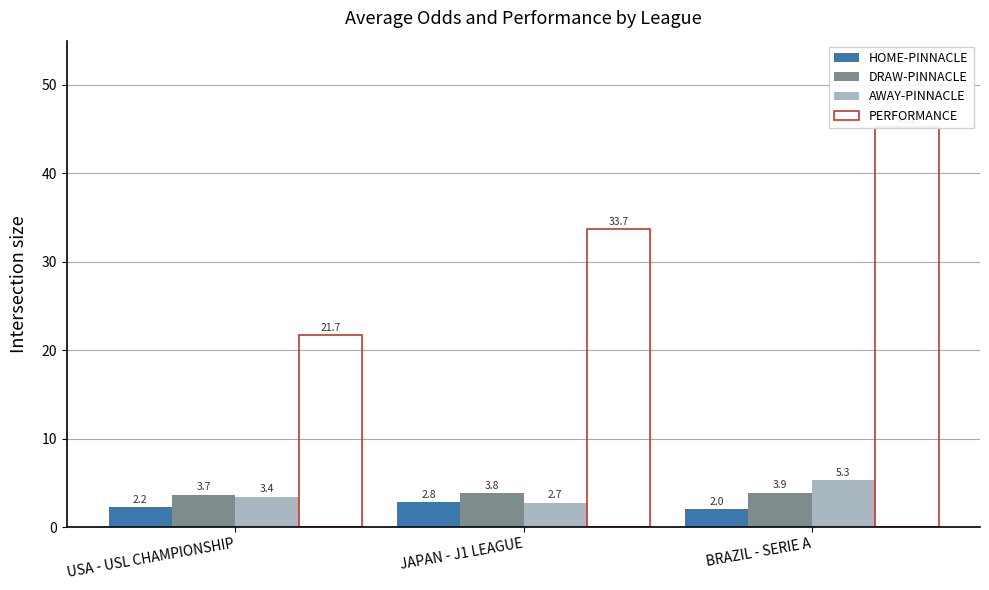

At which label is PERFORMANCE closest to 33?

JAPAN - J1 LEAGUE